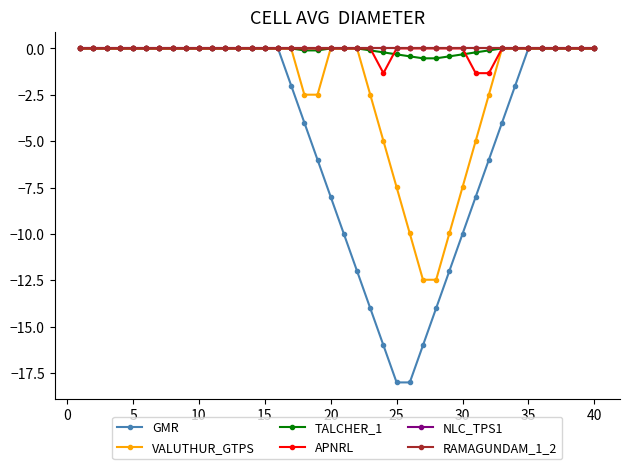

Does the chart have visible grid lines?

No